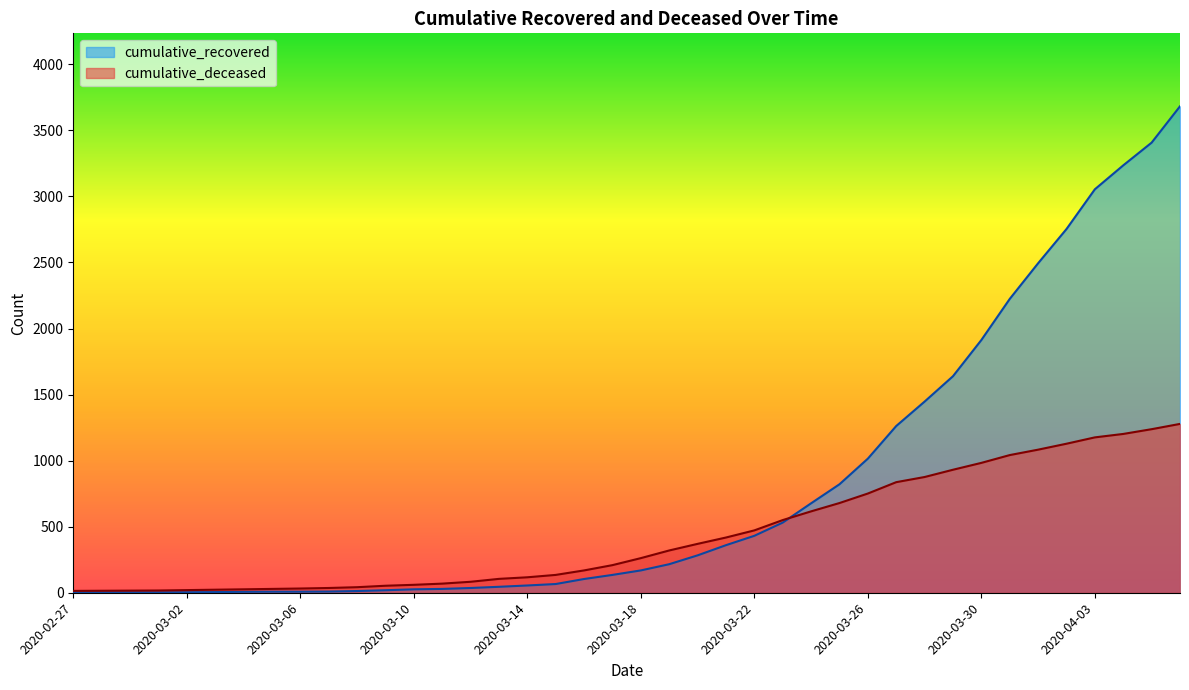

The cumulative_deceased series shows 209 at 2020-03-17. True or false?

True